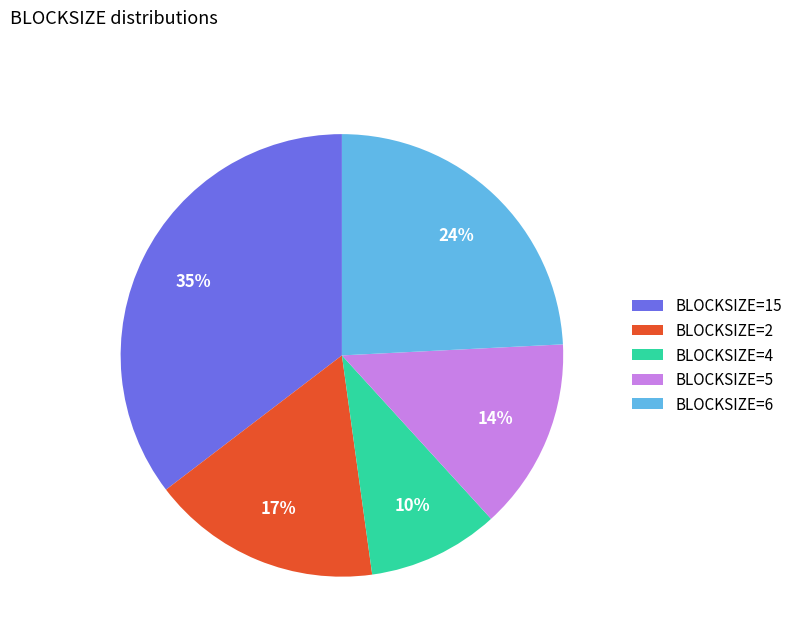

Count the number of slices in the pie.

5